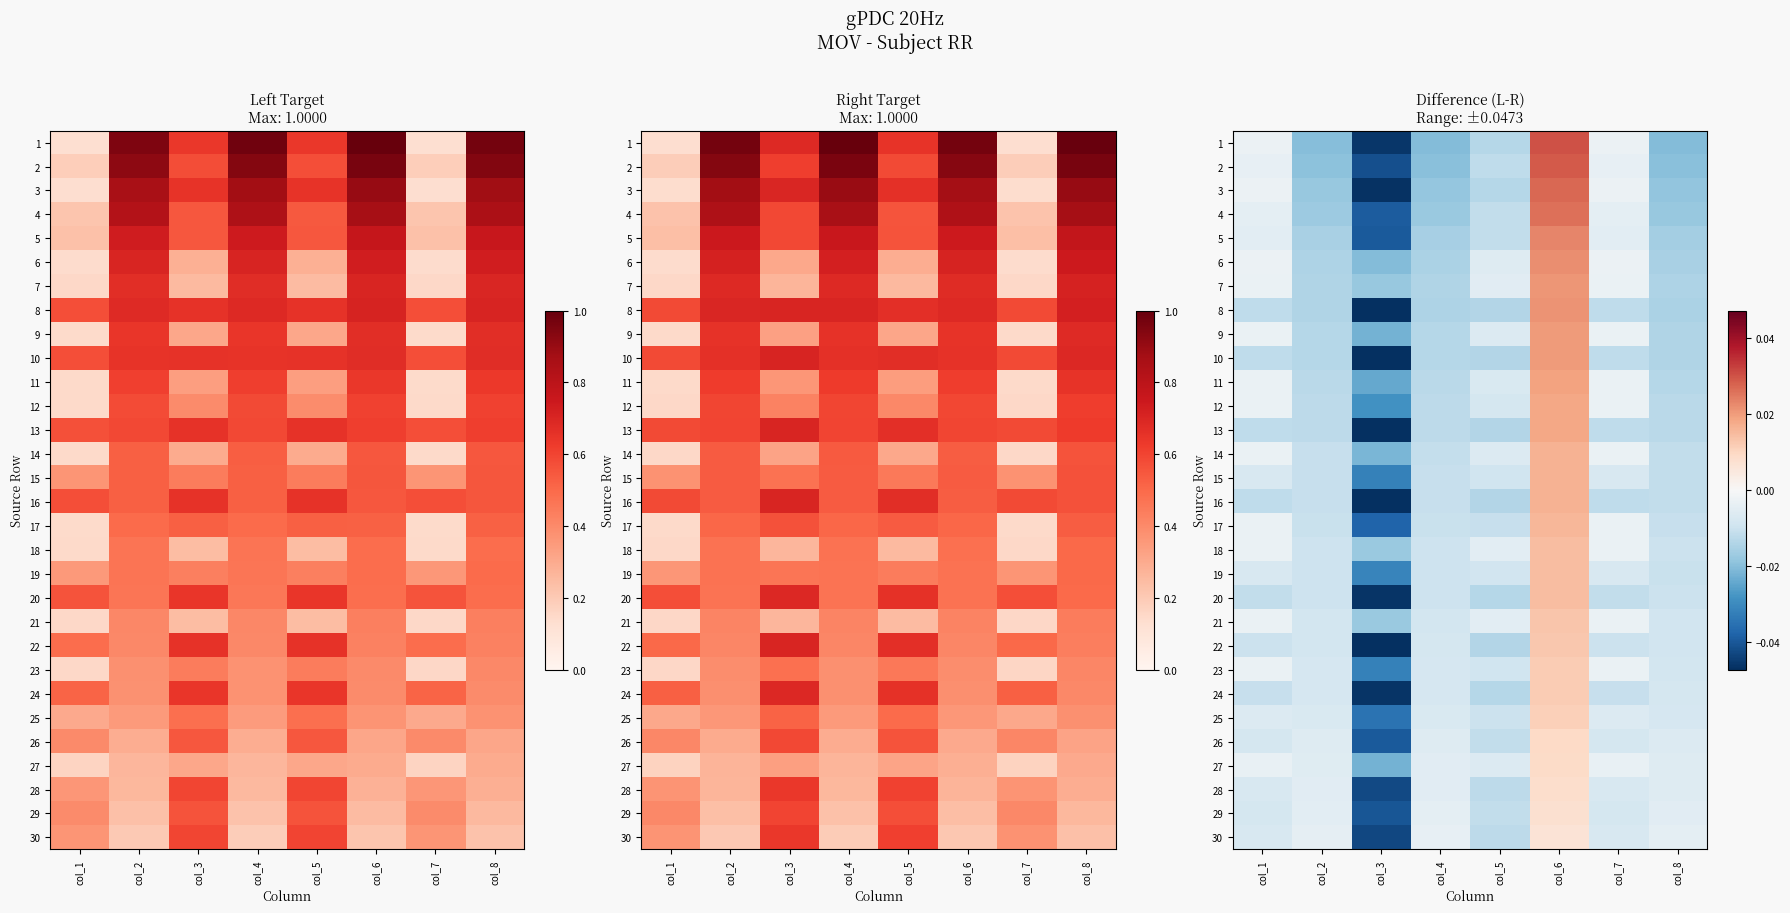

What is the sum of all 7 values?

-0.1